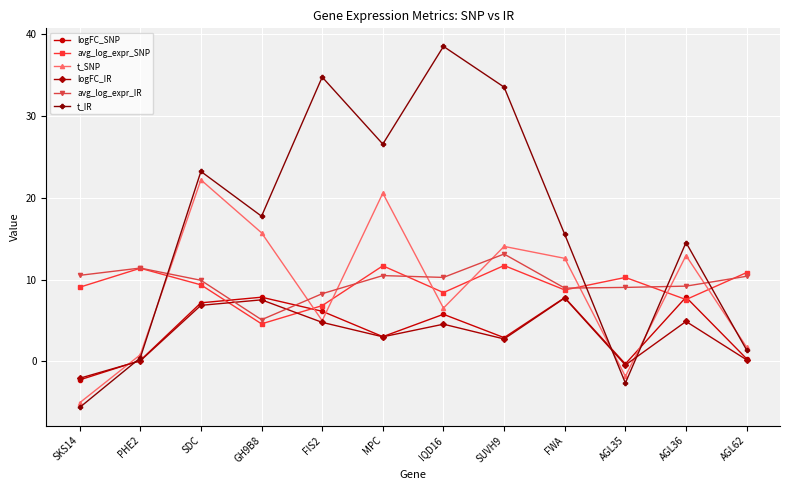

Which series has the largest range (max minus min)?

t_IR